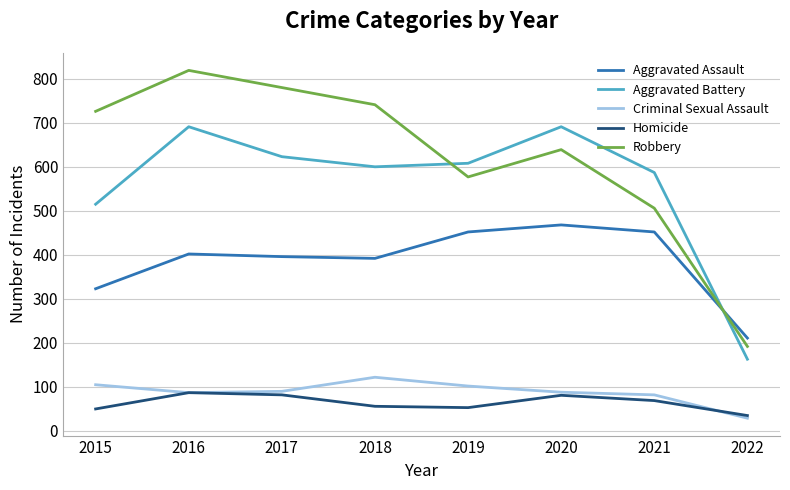

How many lines are shown in the chart?

5